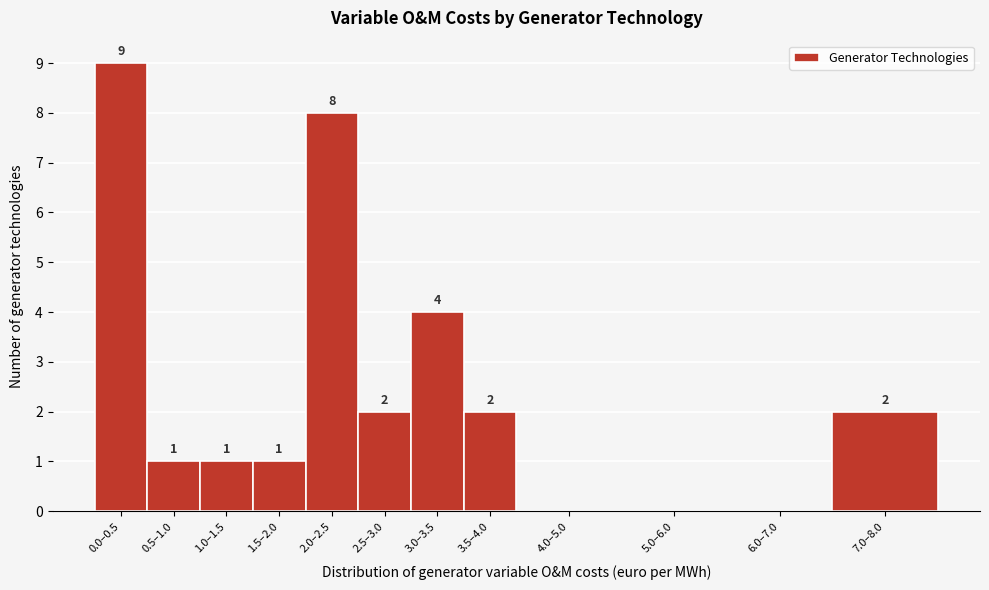

Reading left to right, extract all data points from this chart.

0.0–0.5=9	0.5–1.0=1	1.0–1.5=1	1.5–2.0=1	2.0–2.5=8	2.5–3.0=2	3.0–3.5=4	3.5–4.0=2	4.0–5.0=0	5.0–6.0=0	6.0–7.0=0	7.0–8.0=2